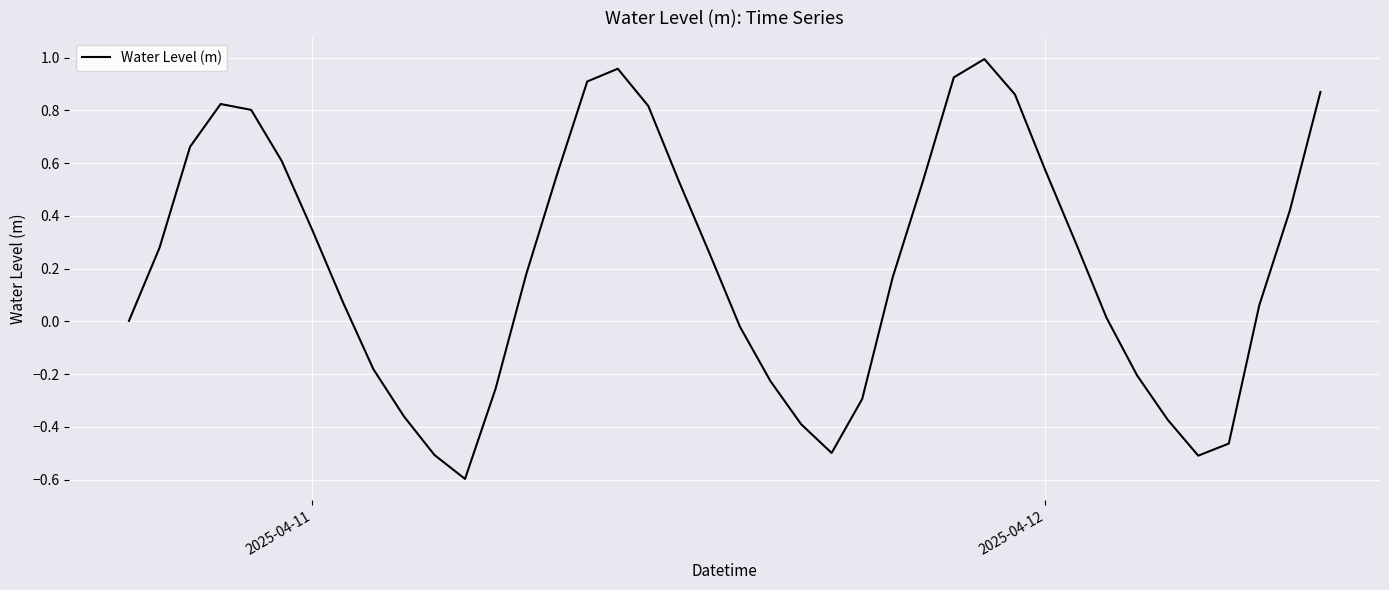

What is the smallest value displayed?

-0.6